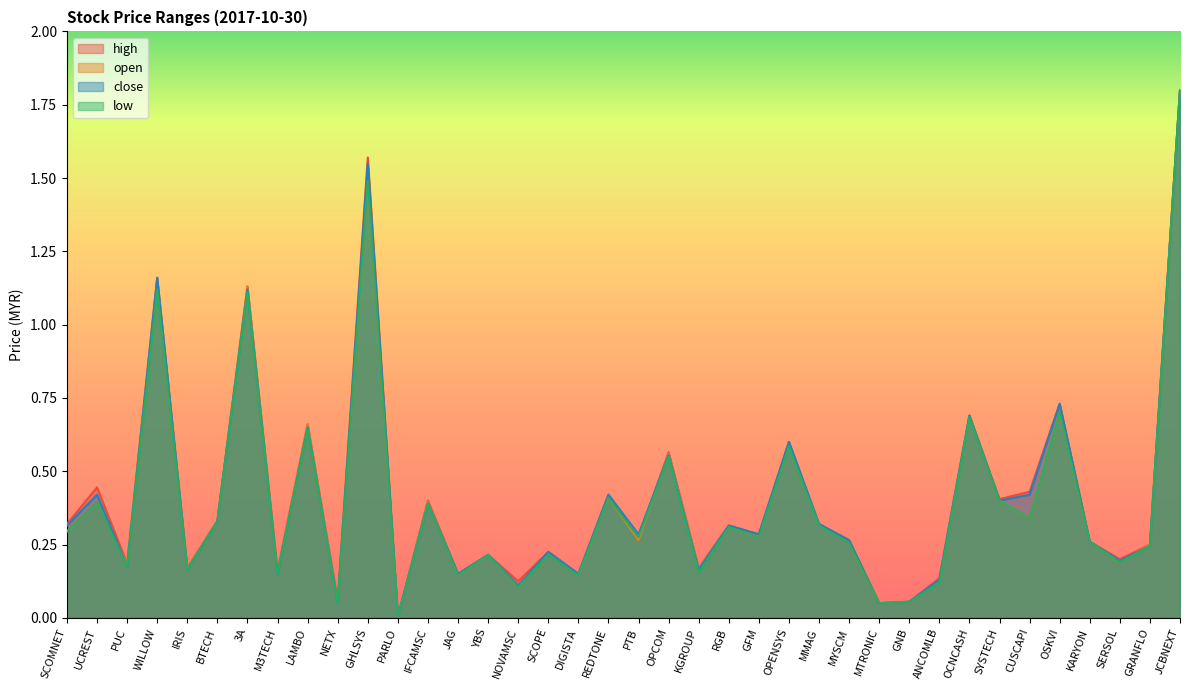

Reading left to right, list all the values displayed in this chart.

high: SCOMNET=0.3	UCREST=0.4	PUC=0.2	WILLOW=1.2	IRIS=0.2	BTECH=0.3	3A=1.1	M3TECH=0.2	LAMBO=0.7	NETX=0.1	GHLSYS=1.6	PARLO=0.0	IFCAMSC=0.4	JAG=0.1	YBS=0.2	NOVAMSC=0.1	SCOPE=0.2	DIGISTA=0.1	REDTONE=0.4	PTB=0.3	OPCOM=0.6	KGROUP=0.2	RGB=0.3	GFM=0.3	OPENSYS=0.6	MMAG=0.3	MYSCM=0.3	MTRONIC=0.1	GNB=0.1	ANCOMLB=0.1	OCNCASH=0.7	SYSTECH=0.4	CUSCAPI=0.4	OSKVI=0.7	KARYON=0.3	SERSOL=0.2	GRANFLO=0.2	JCBNEXT=1.8
open: SCOMNET=0.3	UCREST=0.4	PUC=0.2	WILLOW=1.1	IRIS=0.2	BTECH=0.3	3A=1.1	M3TECH=0.2	LAMBO=0.7	NETX=0.1	GHLSYS=1.5	PARLO=0.0	IFCAMSC=0.4	JAG=0.1	YBS=0.2	NOVAMSC=0.1	SCOPE=0.2	DIGISTA=0.1	REDTONE=0.4	PTB=0.3	OPCOM=0.6	KGROUP=0.2	RGB=0.3	GFM=0.3	OPENSYS=0.6	MMAG=0.3	MYSCM=0.3	MTRONIC=0.1	GNB=0.1	ANCOMLB=0.1	OCNCASH=0.7	SYSTECH=0.4	CUSCAPI=0.3	OSKVI=0.7	KARYON=0.3	SERSOL=0.2	GRANFLO=0.2	JCBNEXT=1.8
low: SCOMNET=0.3	UCREST=0.4	PUC=0.2	WILLOW=1.1	IRIS=0.2	BTECH=0.3	3A=1.1	M3TECH=0.1	LAMBO=0.6	NETX=0.1	GHLSYS=1.5	PARLO=0.0	IFCAMSC=0.4	JAG=0.1	YBS=0.2	NOVAMSC=0.1	SCOPE=0.2	DIGISTA=0.1	REDTONE=0.4	PTB=0.3	OPCOM=0.6	KGROUP=0.2	RGB=0.3	GFM=0.3	OPENSYS=0.6	MMAG=0.3	MYSCM=0.3	MTRONIC=0.1	GNB=0.1	ANCOMLB=0.1	OCNCASH=0.7	SYSTECH=0.4	CUSCAPI=0.3	OSKVI=0.7	KARYON=0.3	SERSOL=0.2	GRANFLO=0.2	JCBNEXT=1.8
close: SCOMNET=0.3	UCREST=0.4	PUC=0.2	WILLOW=1.2	IRIS=0.2	BTECH=0.3	3A=1.1	M3TECH=0.1	LAMBO=0.7	NETX=0.1	GHLSYS=1.6	PARLO=0.0	IFCAMSC=0.4	JAG=0.1	YBS=0.2	NOVAMSC=0.1	SCOPE=0.2	DIGISTA=0.1	REDTONE=0.4	PTB=0.3	OPCOM=0.6	KGROUP=0.2	RGB=0.3	GFM=0.3	OPENSYS=0.6	MMAG=0.3	MYSCM=0.3	MTRONIC=0.1	GNB=0.1	ANCOMLB=0.1	OCNCASH=0.7	SYSTECH=0.4	CUSCAPI=0.4	OSKVI=0.7	KARYON=0.3	SERSOL=0.2	GRANFLO=0.2	JCBNEXT=1.8